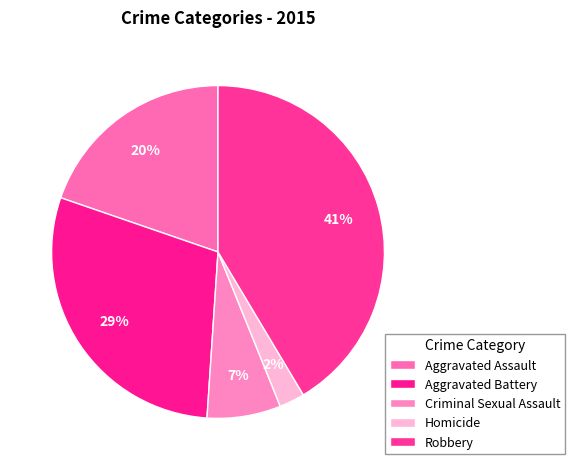

Is it true that Homicide is 2% of the pie?

True